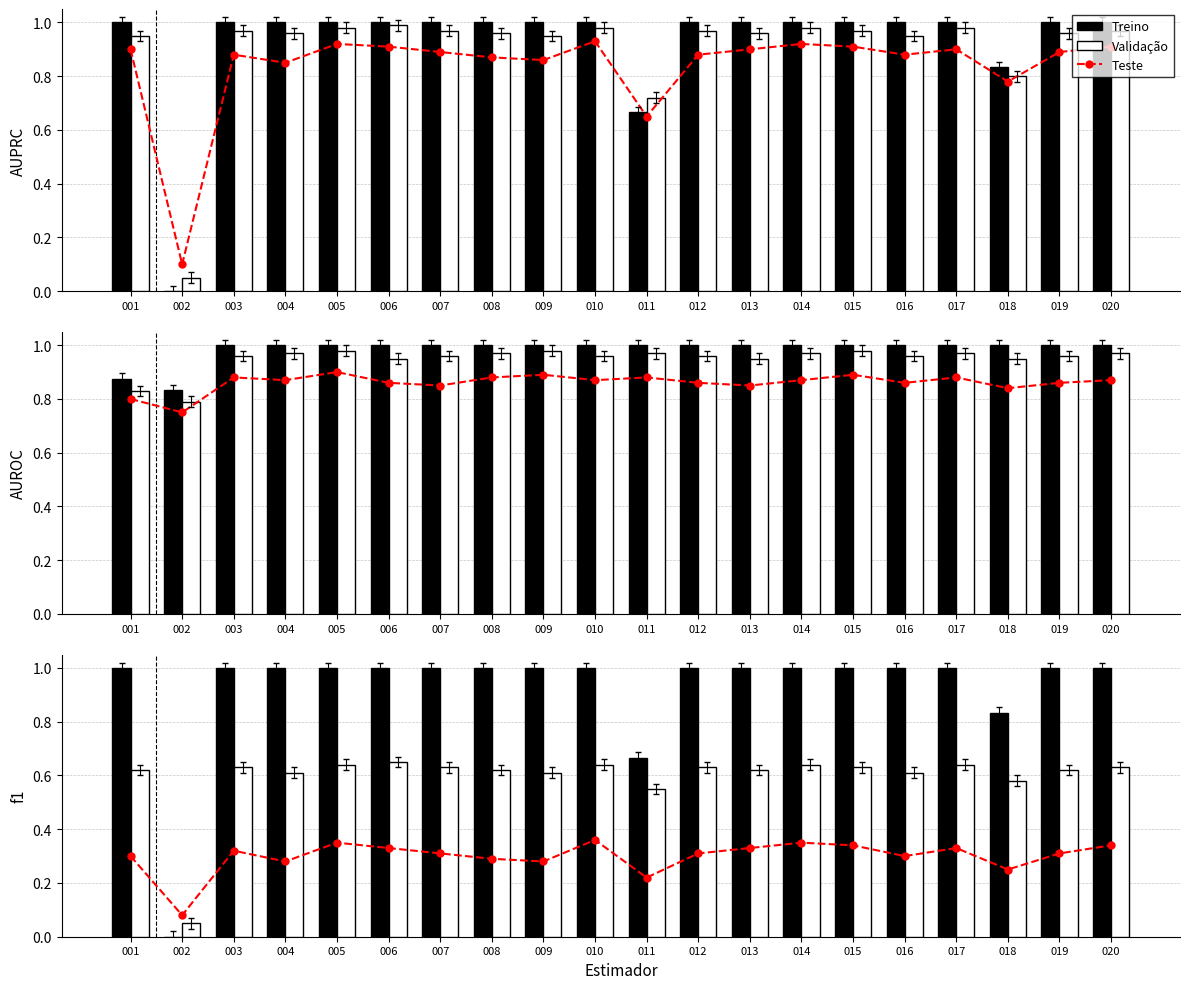

What is the value of the Teste bar at the 19th from the left?

0.3